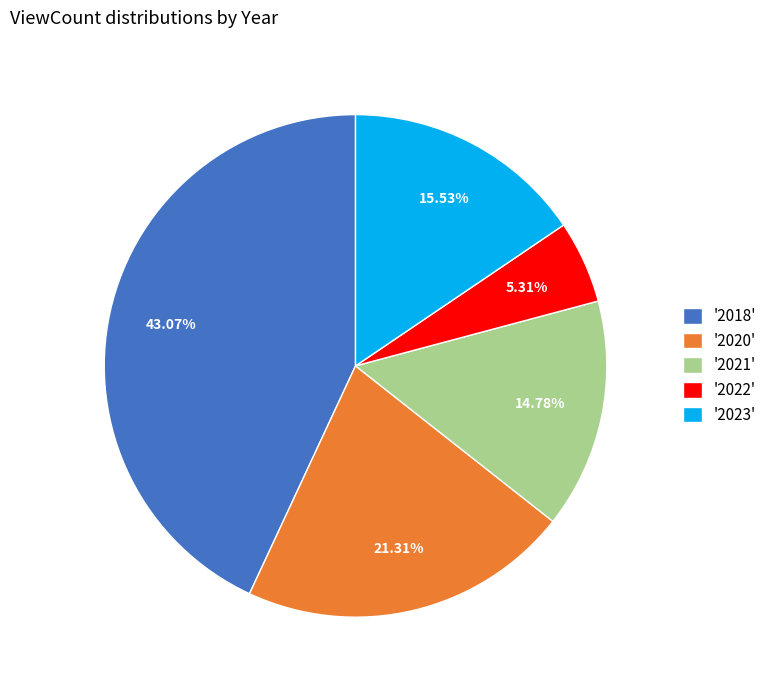

Rank the categories by value from highest to lowest.

'2018', '2020', '2023', '2021', '2022'